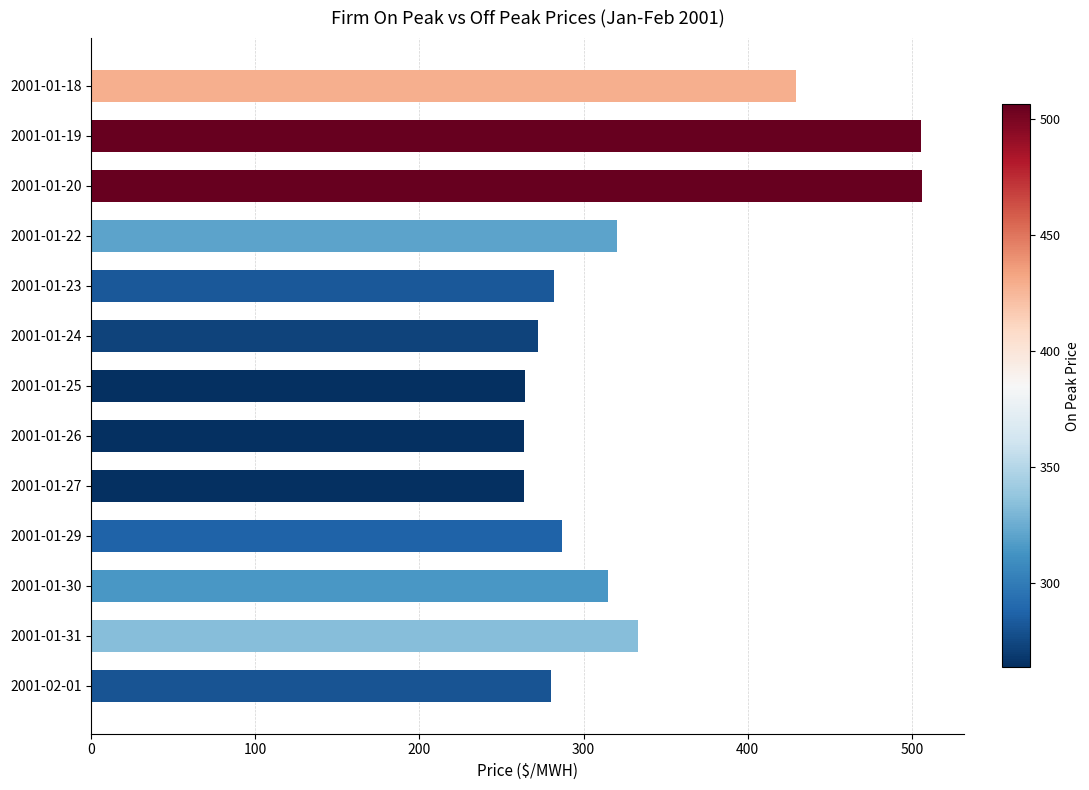

Which has a higher value, 2001-01-30 or 2001-01-31?

2001-01-31